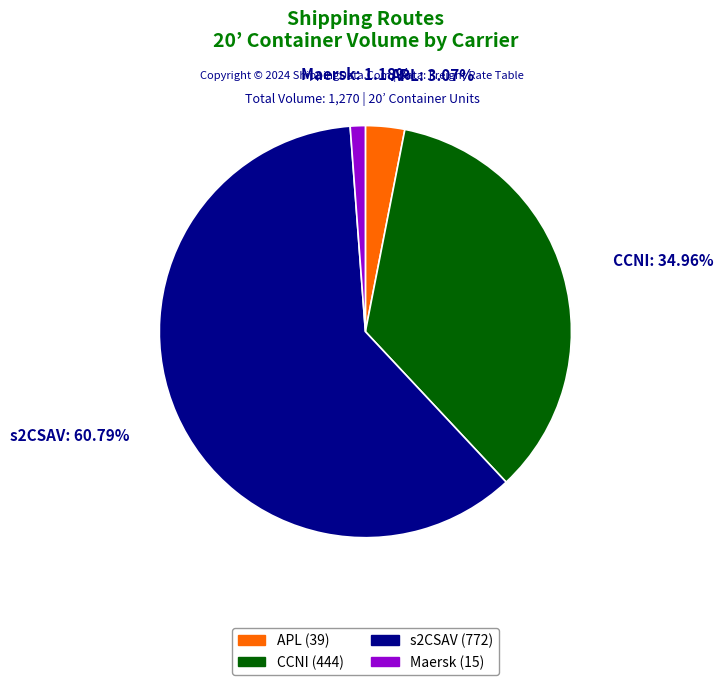

Does any single category account for the majority?

Yes